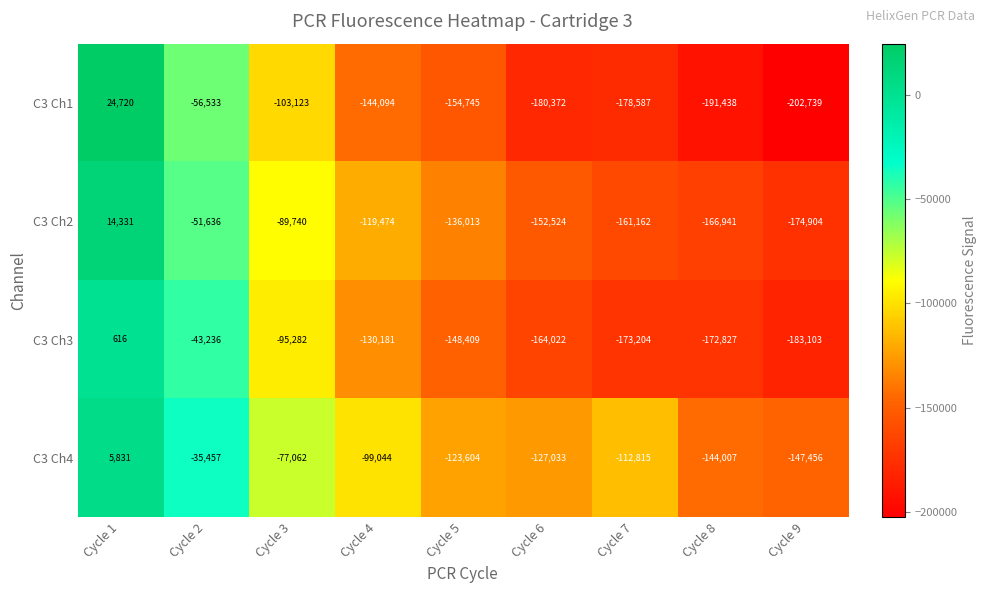

What is the total value across all series at Cycle 5?

-562771